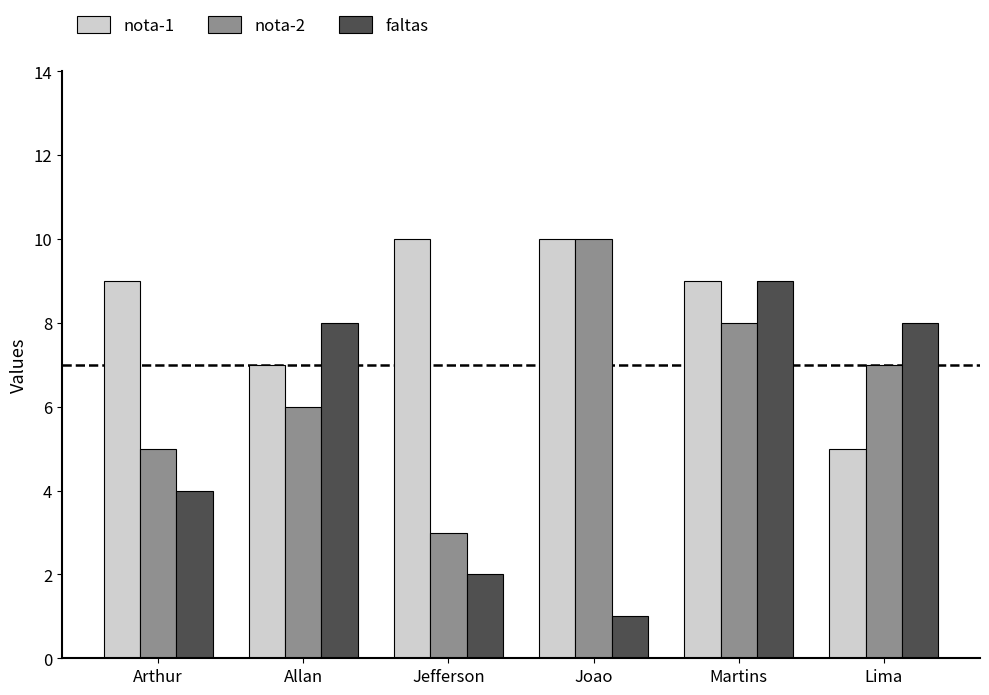

Is the value of faltas at Arthur greater than the value of nota-1 at Joao?

No